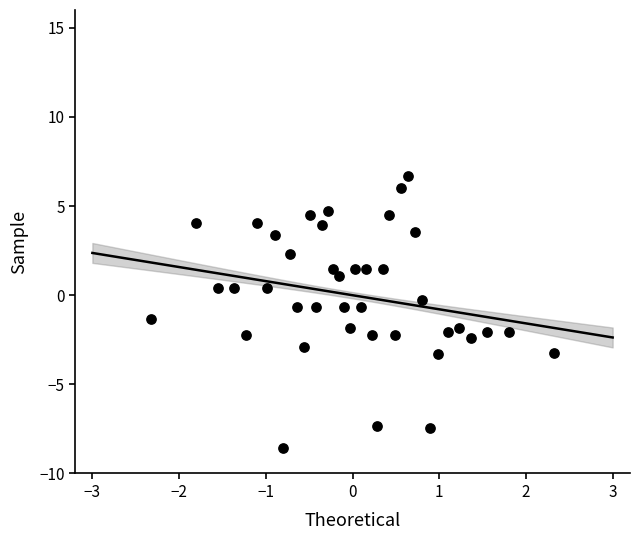

What is the range of X values (max minus min)?

4.7